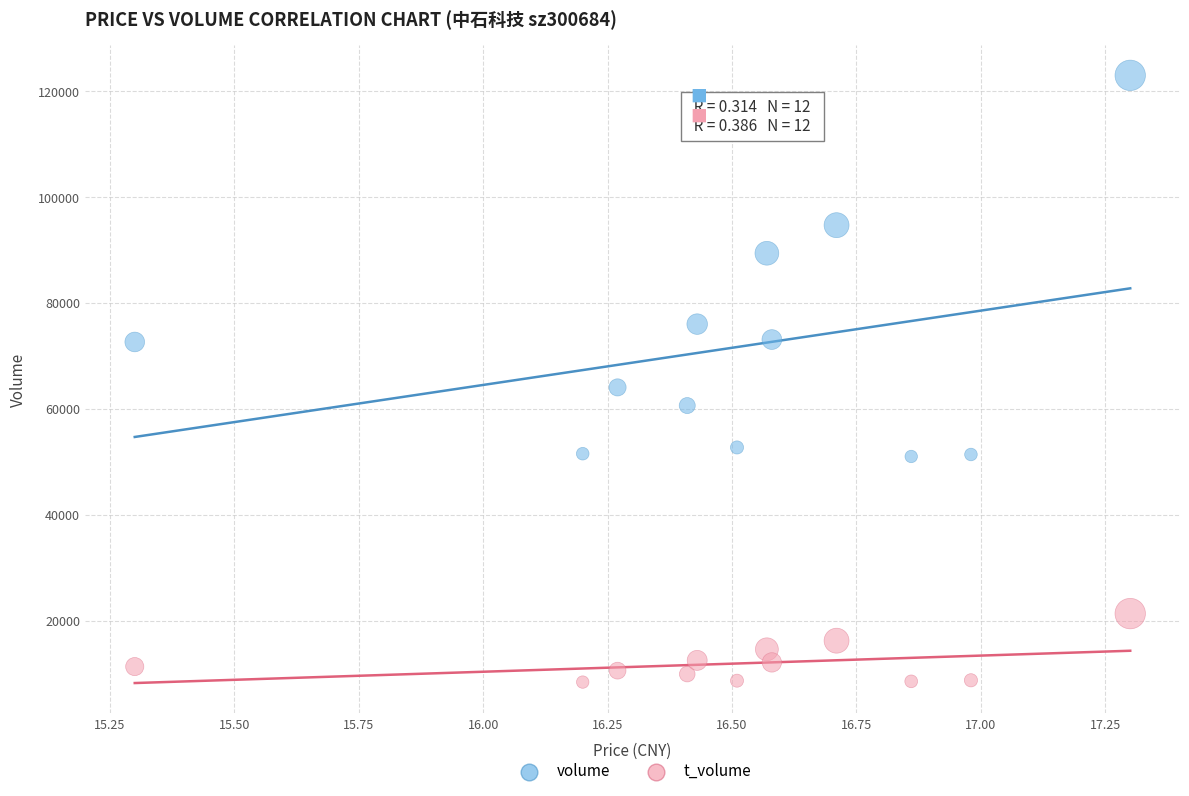

What are all the series names shown in the legend?

volume, t_volume